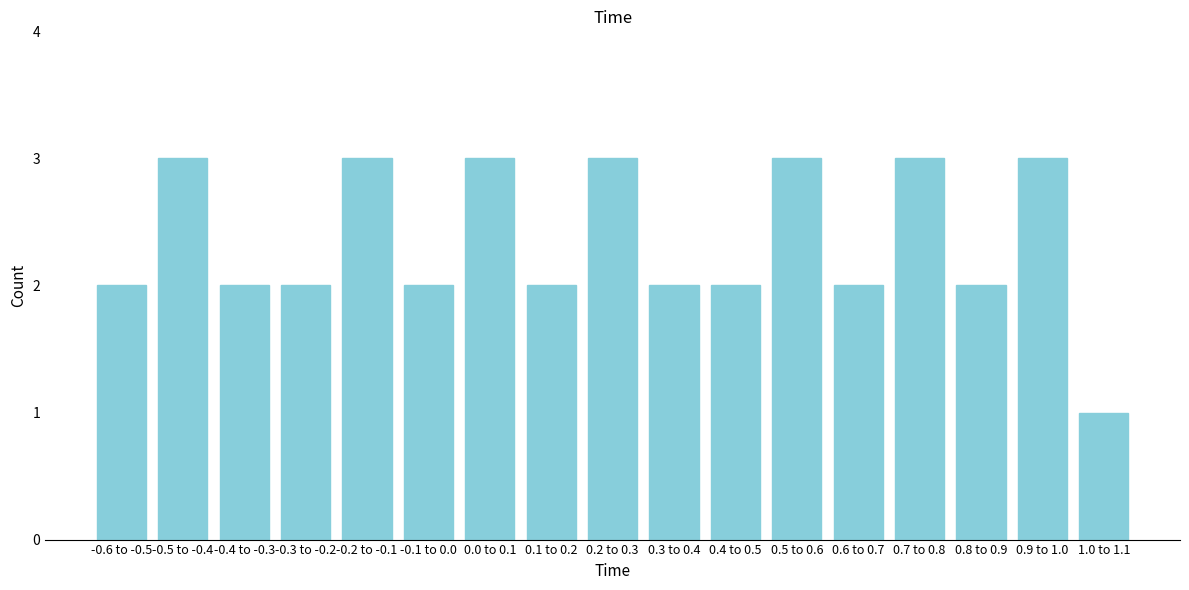

Reading left to right, list all the values displayed in this chart.

-0.6 to -0.5=2	-0.5 to -0.4=3	-0.4 to -0.3=2	-0.3 to -0.2=2	-0.2 to -0.1=3	-0.1 to 0.0=2	0.0 to 0.1=3	0.1 to 0.2=2	0.2 to 0.3=3	0.3 to 0.4=2	0.4 to 0.5=2	0.5 to 0.6=3	0.6 to 0.7=2	0.7 to 0.8=3	0.8 to 0.9=2	0.9 to 1.0=3	1.0 to 1.1=1